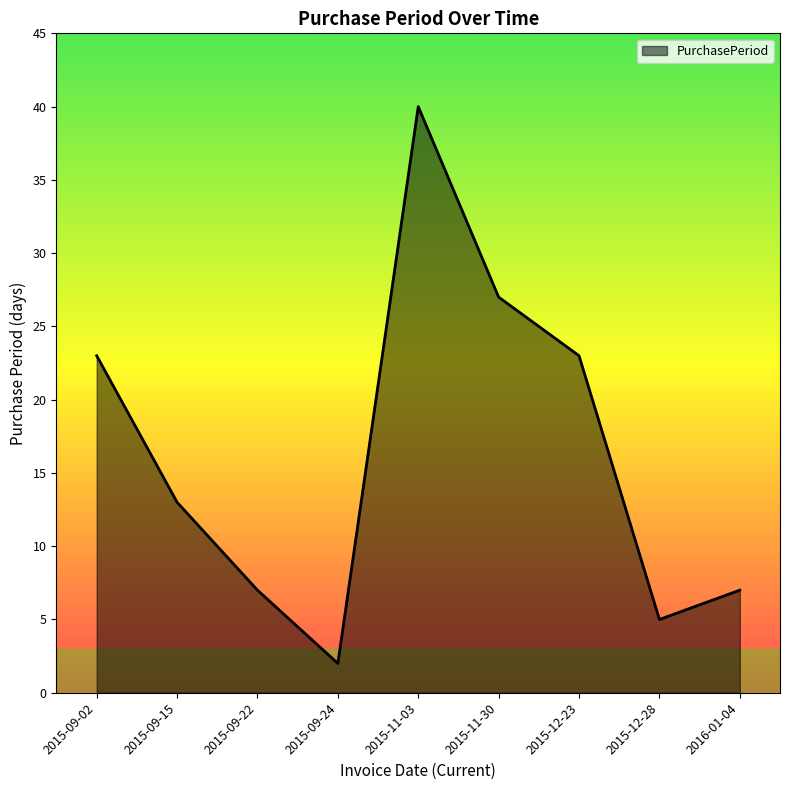

What value does the data have at 2015-09-15?

13